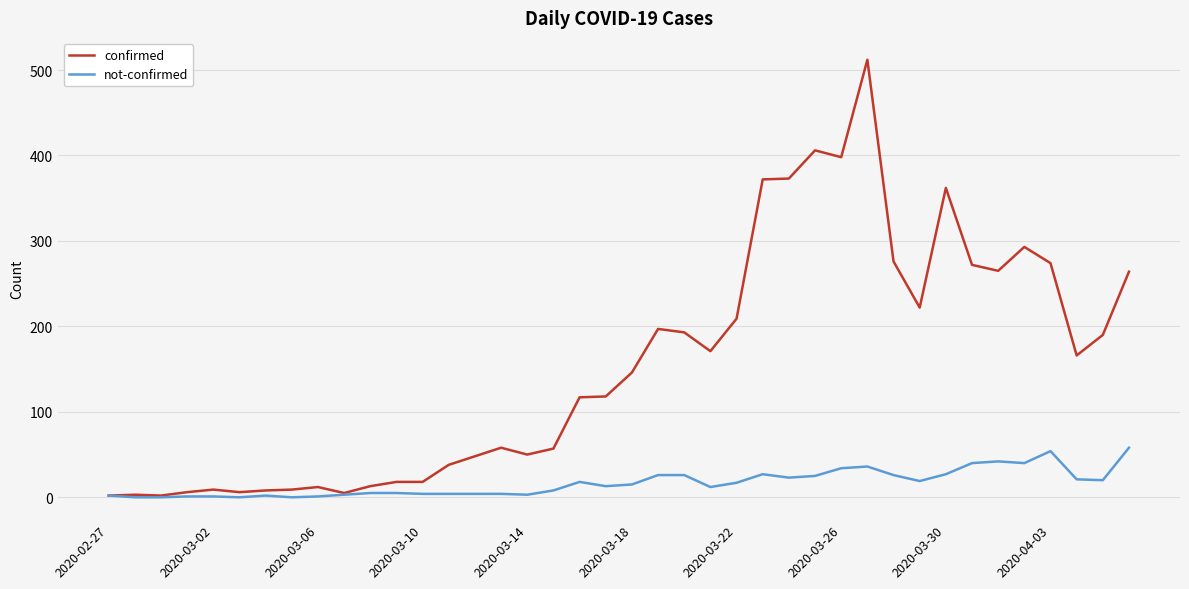

Which series has the widest spread of values?

confirmed